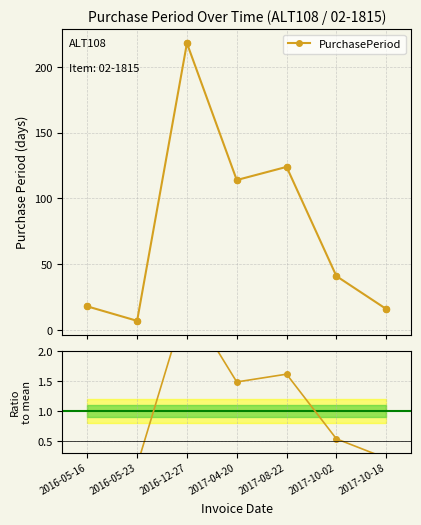

At how many categories does at least one series exceed 45?

3